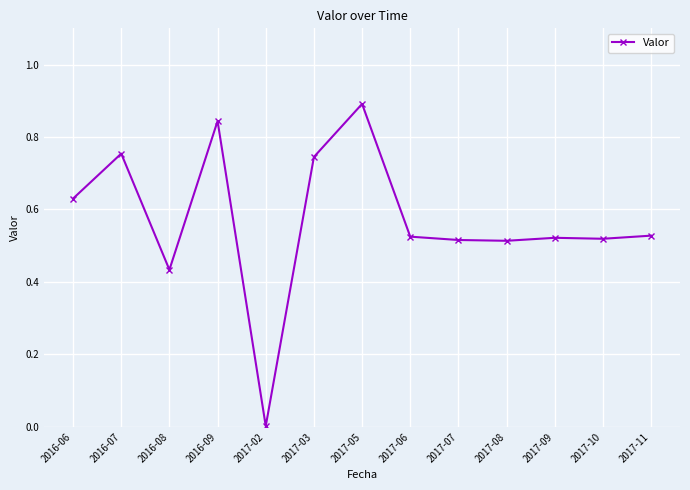

What is the maximum value shown in the chart?

0.9